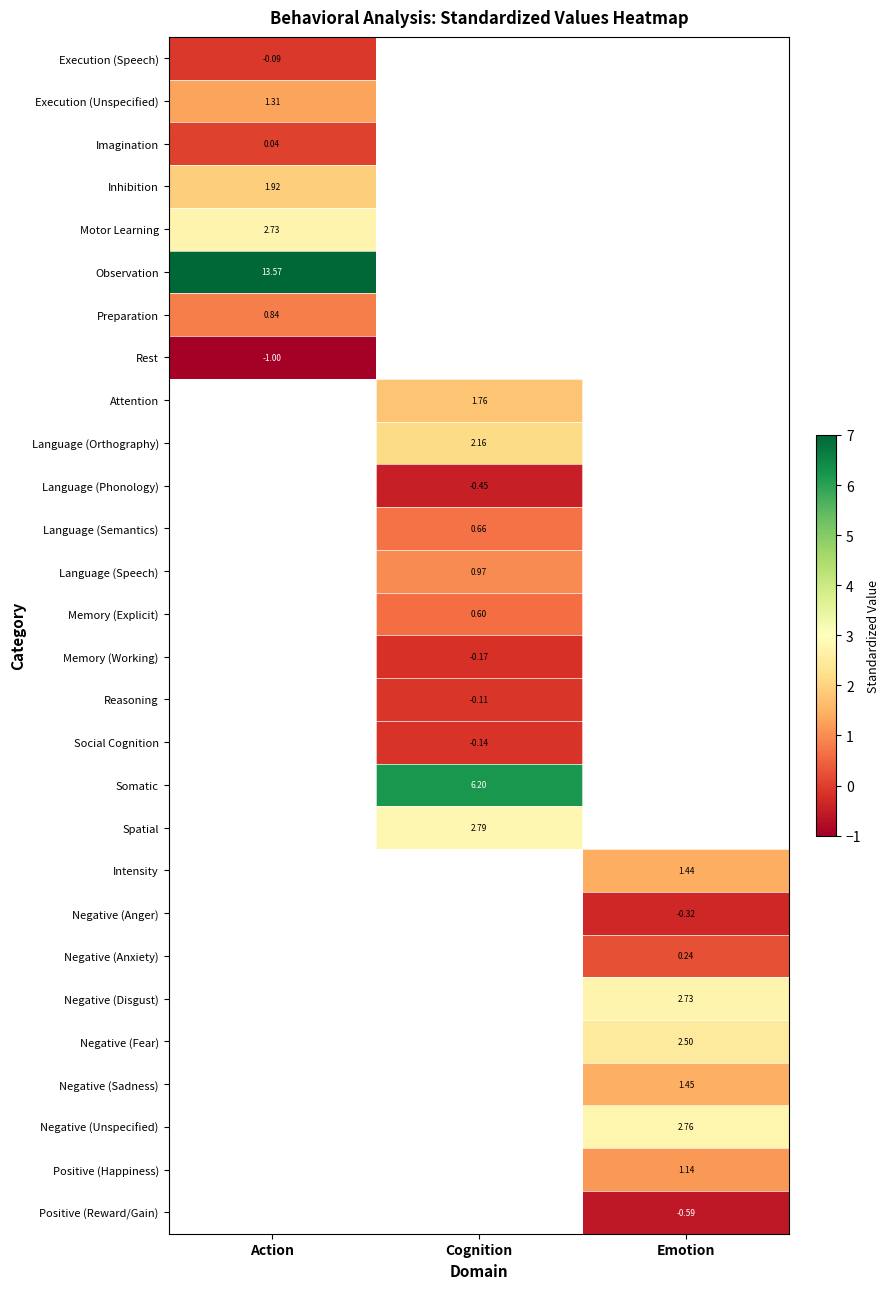

Which has a higher value, Emotion or Cognition?

Cognition